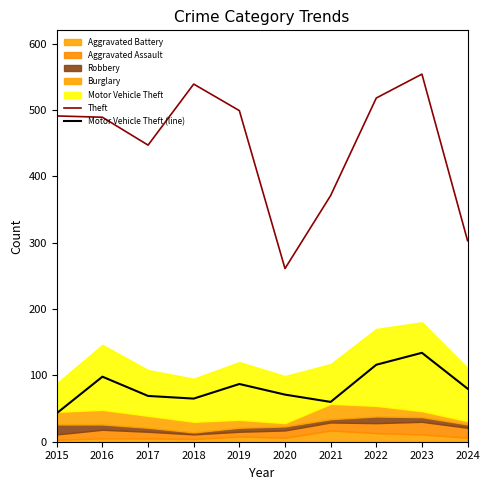

What is the difference between the Theft values at 2018 and 2024?

236